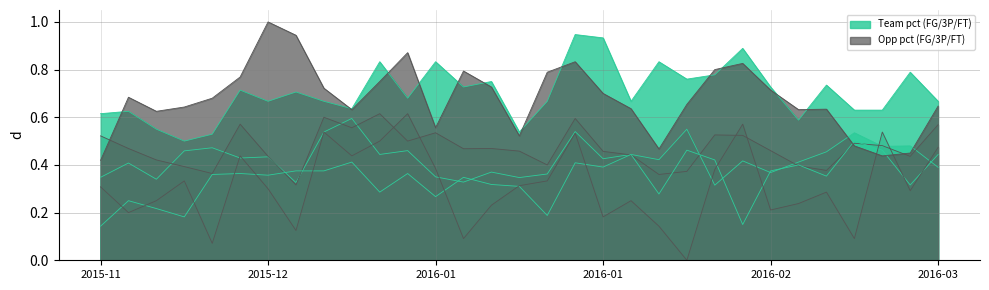

How many times do FT_Pct and Opp_FT_Pct cross each other?

12